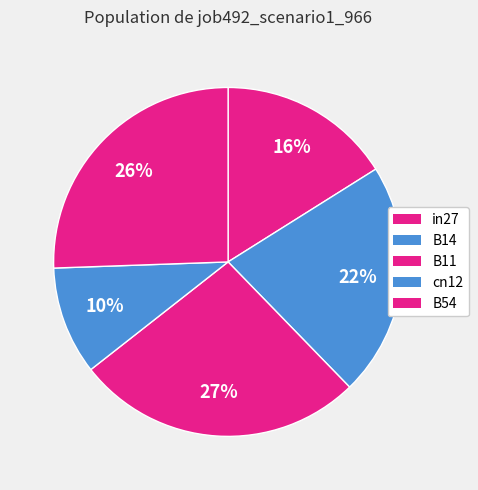

Does in27 account for over 50% of the chart?

No